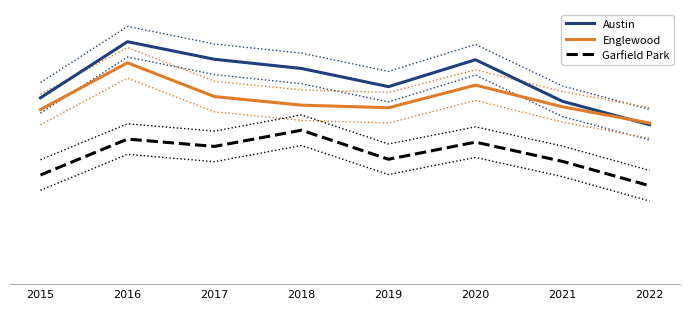

Is it true that Garfield Park equals 2174 at 2016?

False